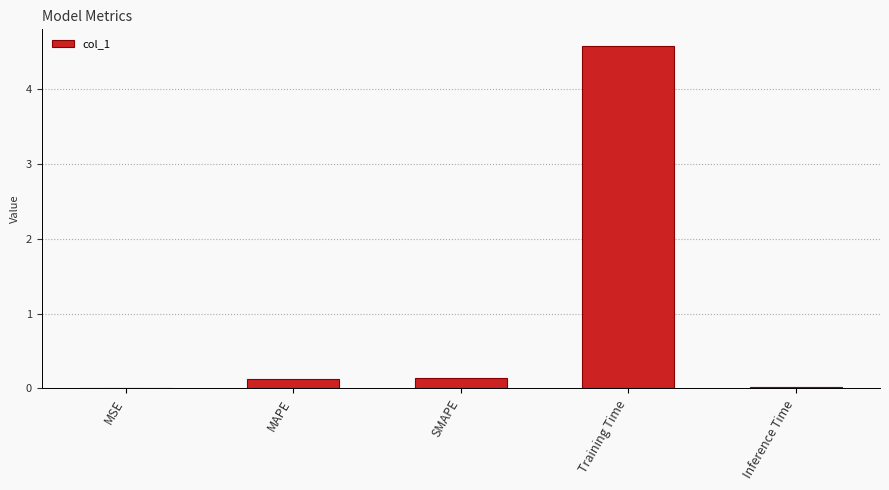

The chart shows a value of 0.0 at Inference Time. True or false?

True